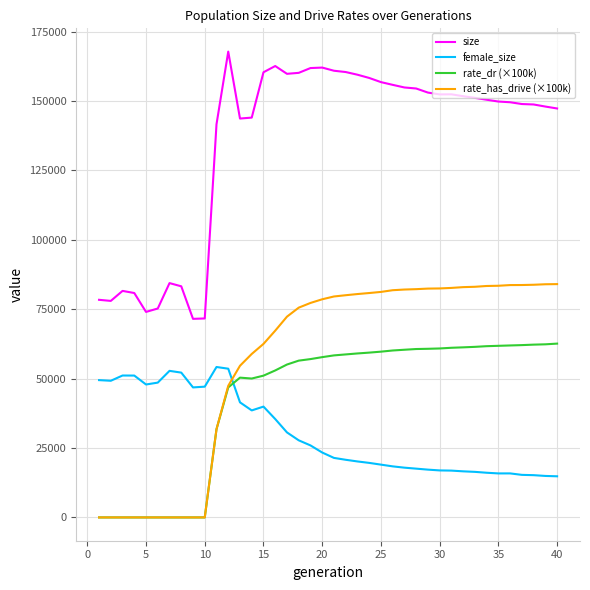

True or false: size and rate_has_drive (×100k) intersect in this chart.

False